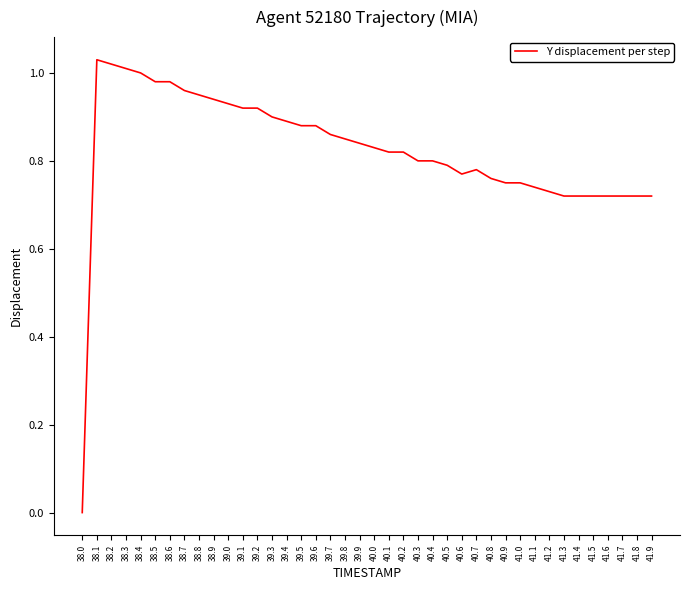

True or false: the data shows 0.9 at 39.4.

True